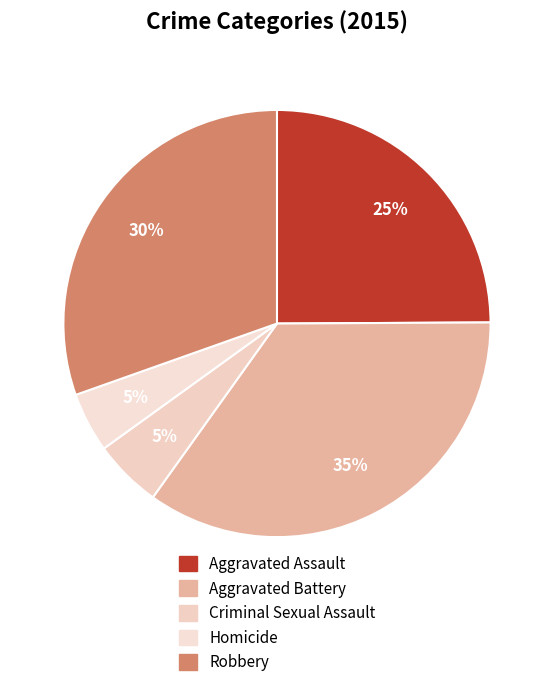

What is the largest slice in the pie chart?

Aggravated Battery